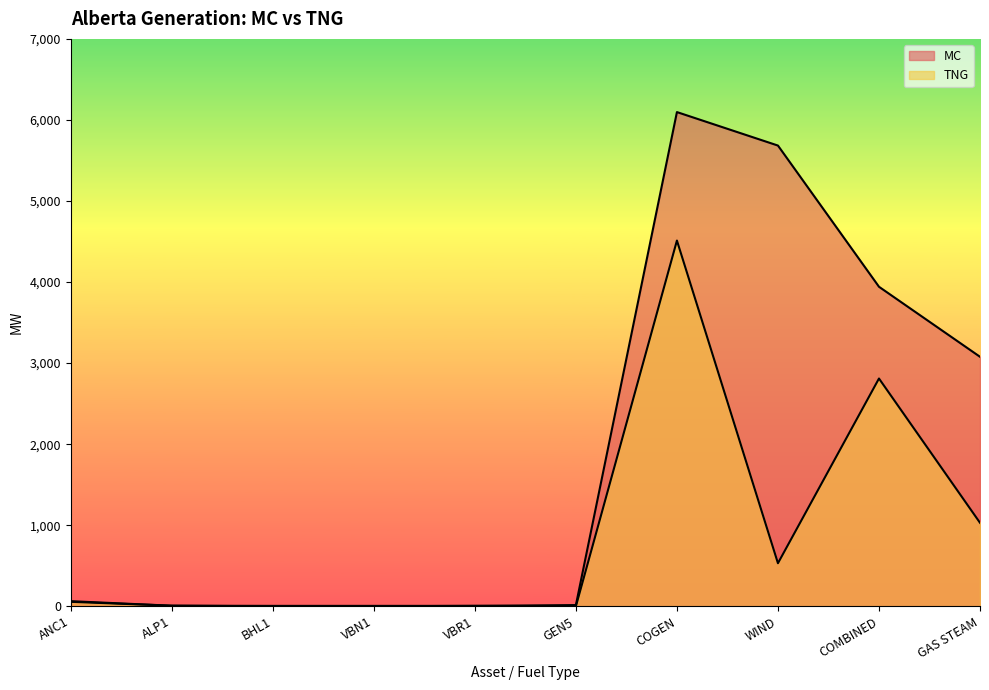

At VBN1, list the series in order from smallest to largest.

TNG, MC